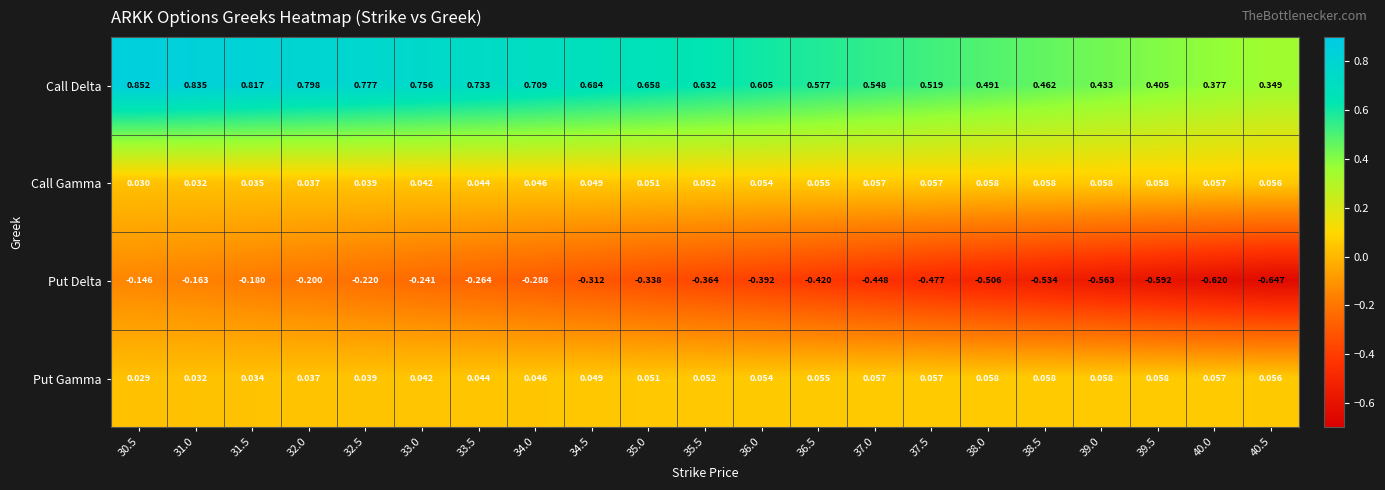

Which series has the largest total across all categories?

Call Delta